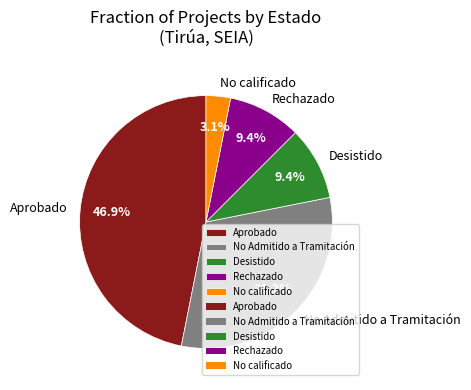

Is there any slice that represents more than half of the pie?

No